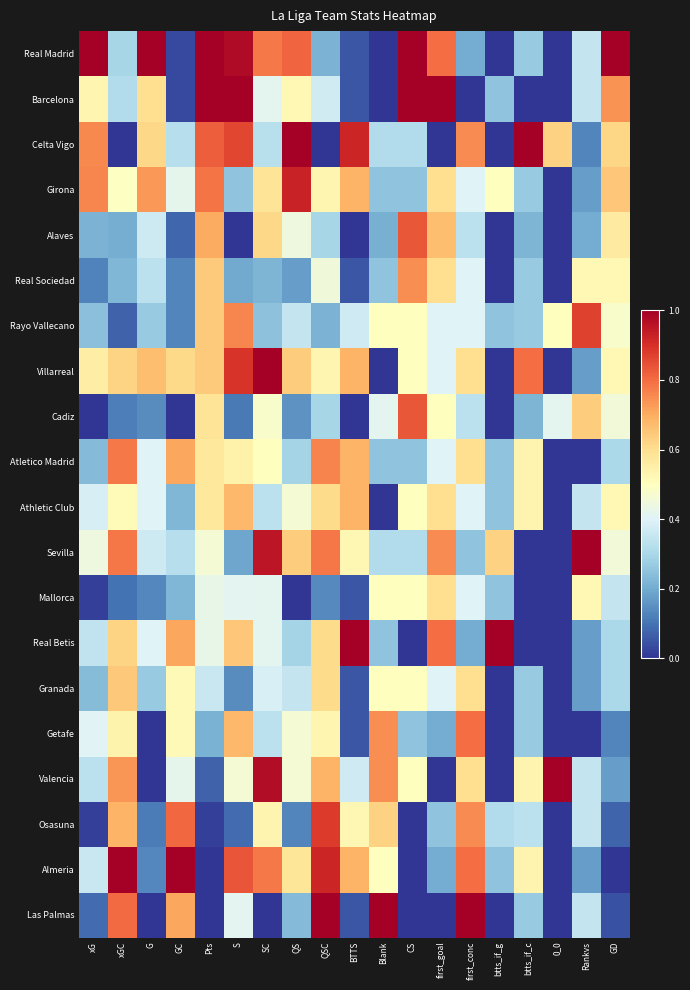

At which category does the chart reach its minimum across all series?

Blank